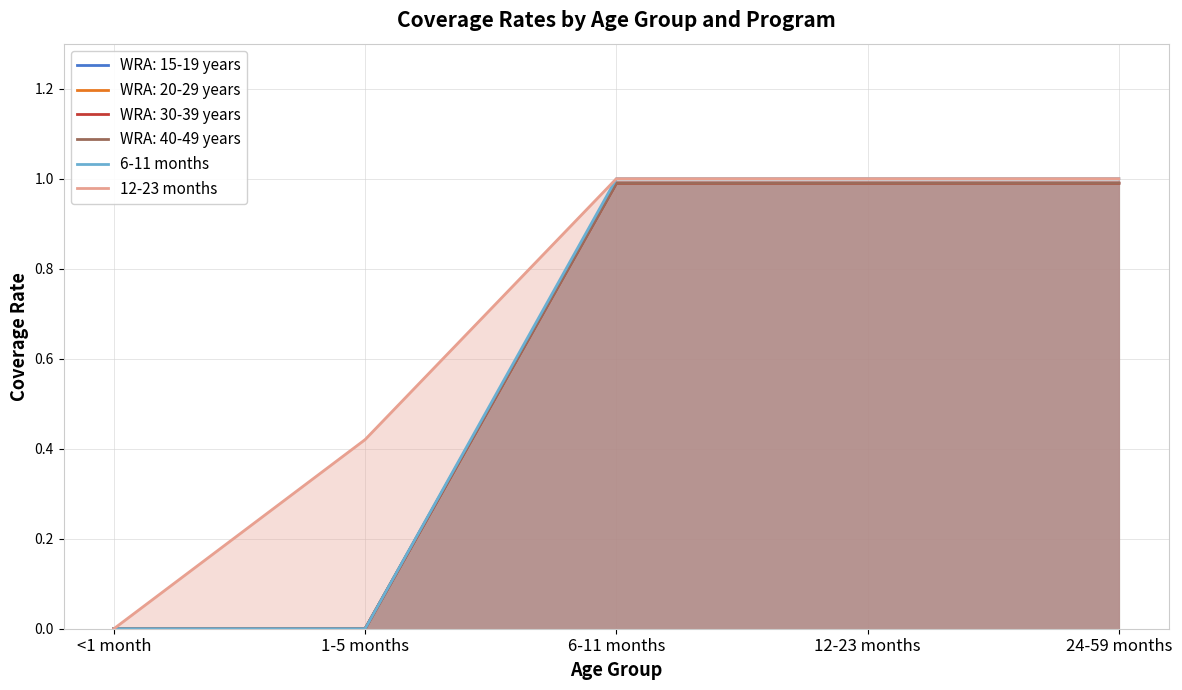

What is the total value across all series at 12-23 months?

2.0